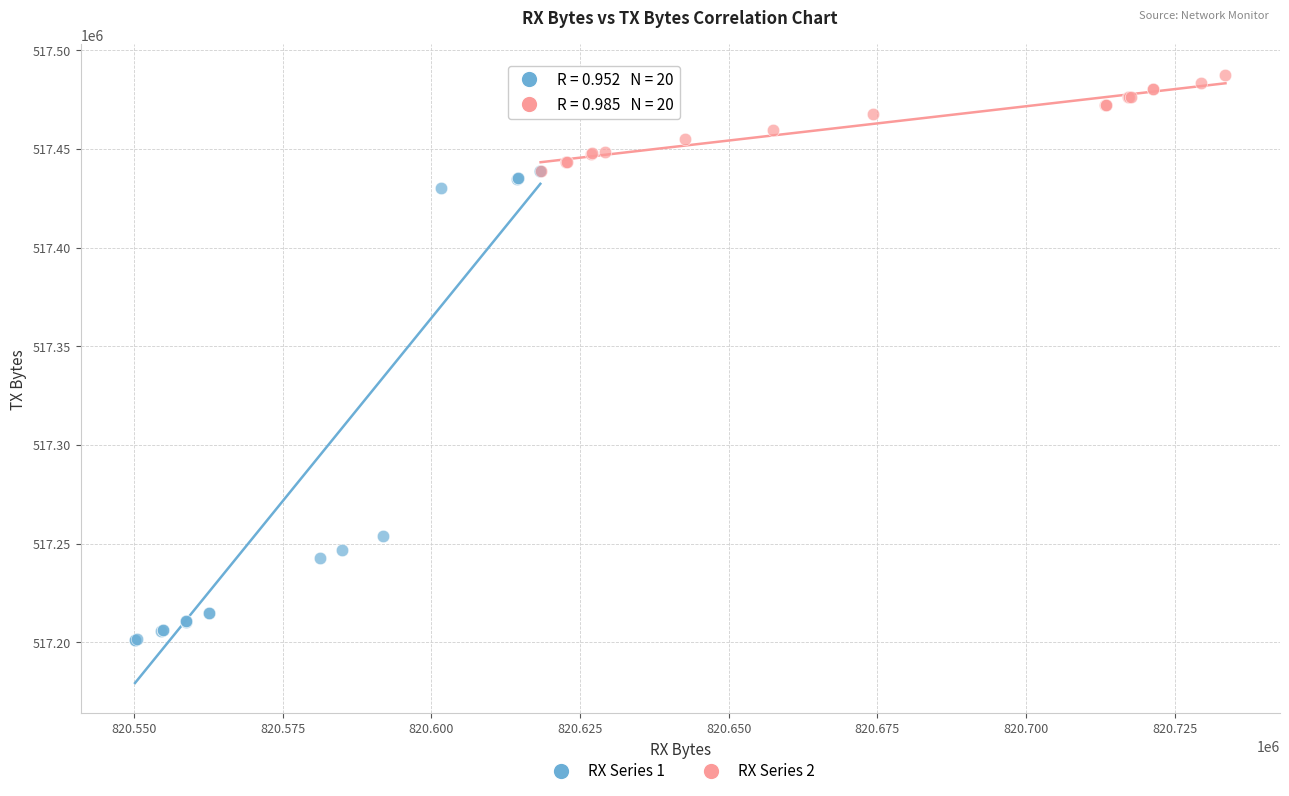

Which series reaches the minimum Y coordinate?

RX Series 1